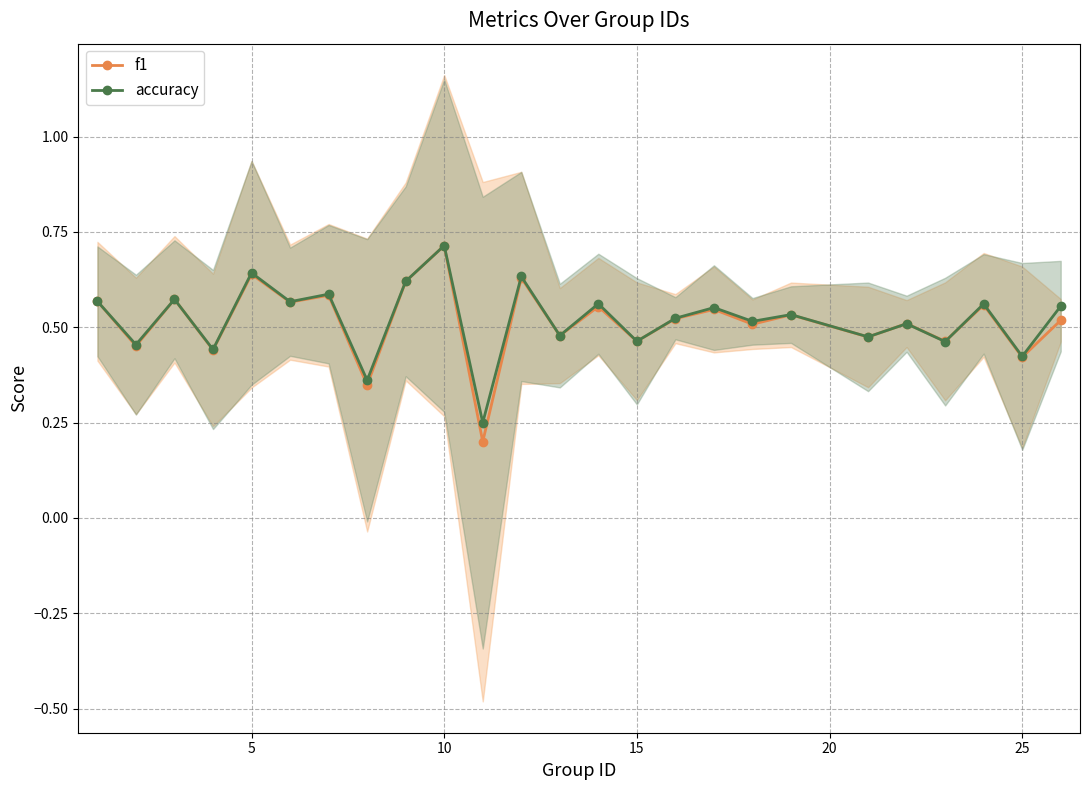

True or false: f1 has more than 1 points higher than both neighbors.

True